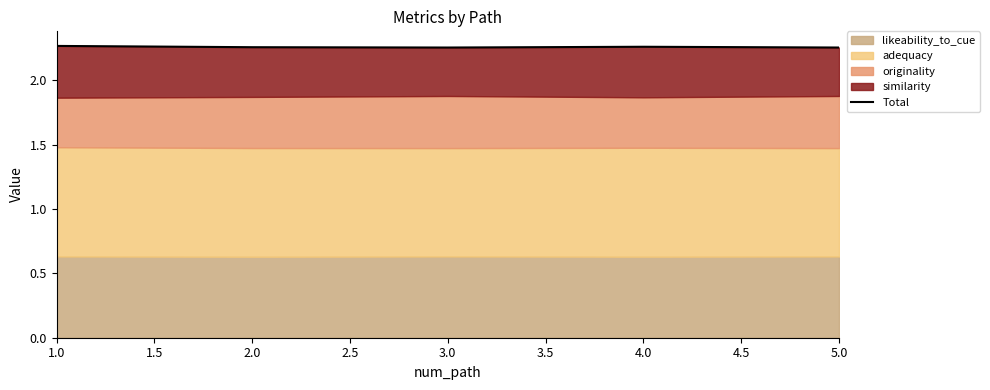

True or false: there are more than 0 points higher than both neighbors.

True